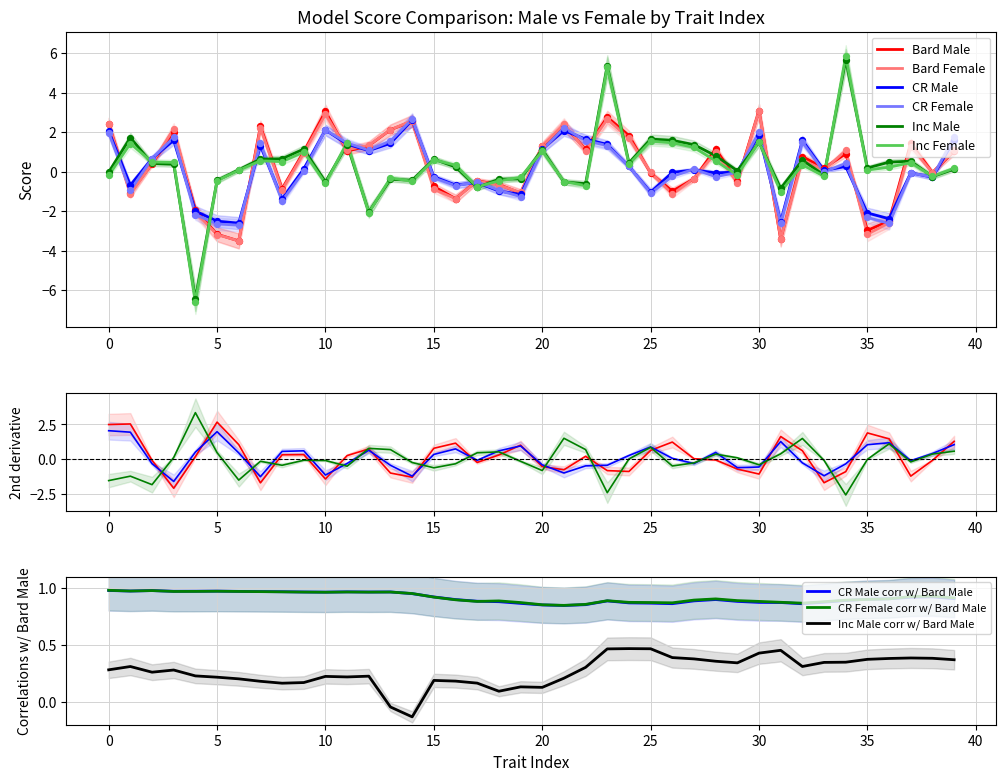

Which series has the largest total across all categories?

inc_male